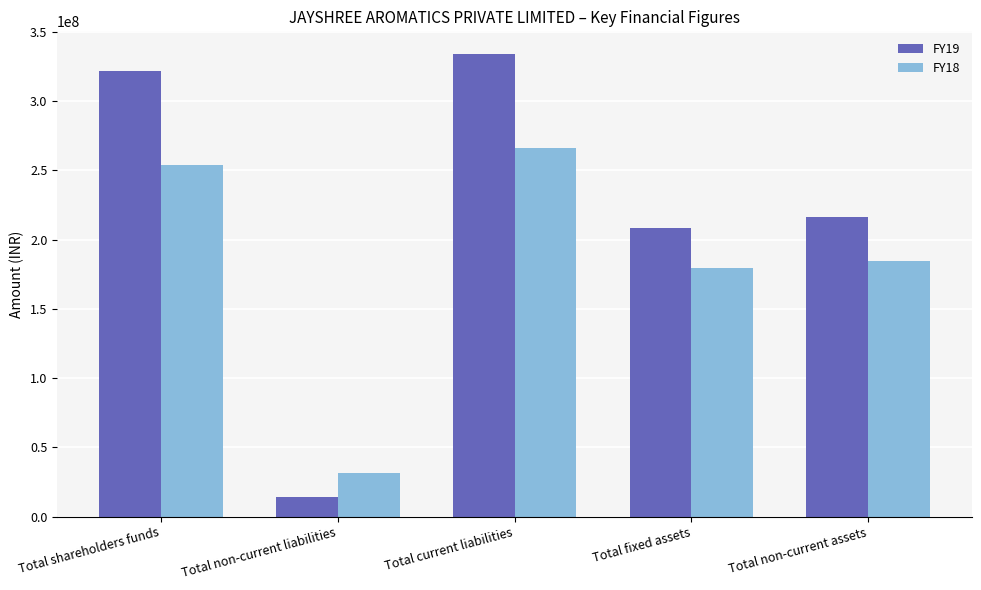

What is the label of the 3rd bar from the right?

Total current liabilities